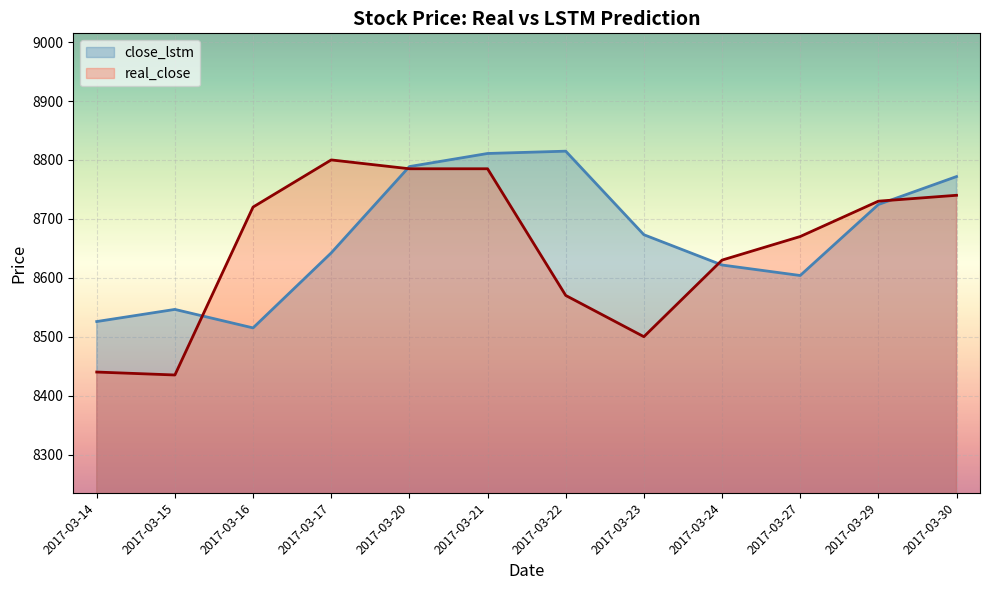

Is the value of close_lstm at 2017-03-14 greater than the value of real_close at 2017-03-15?

Yes